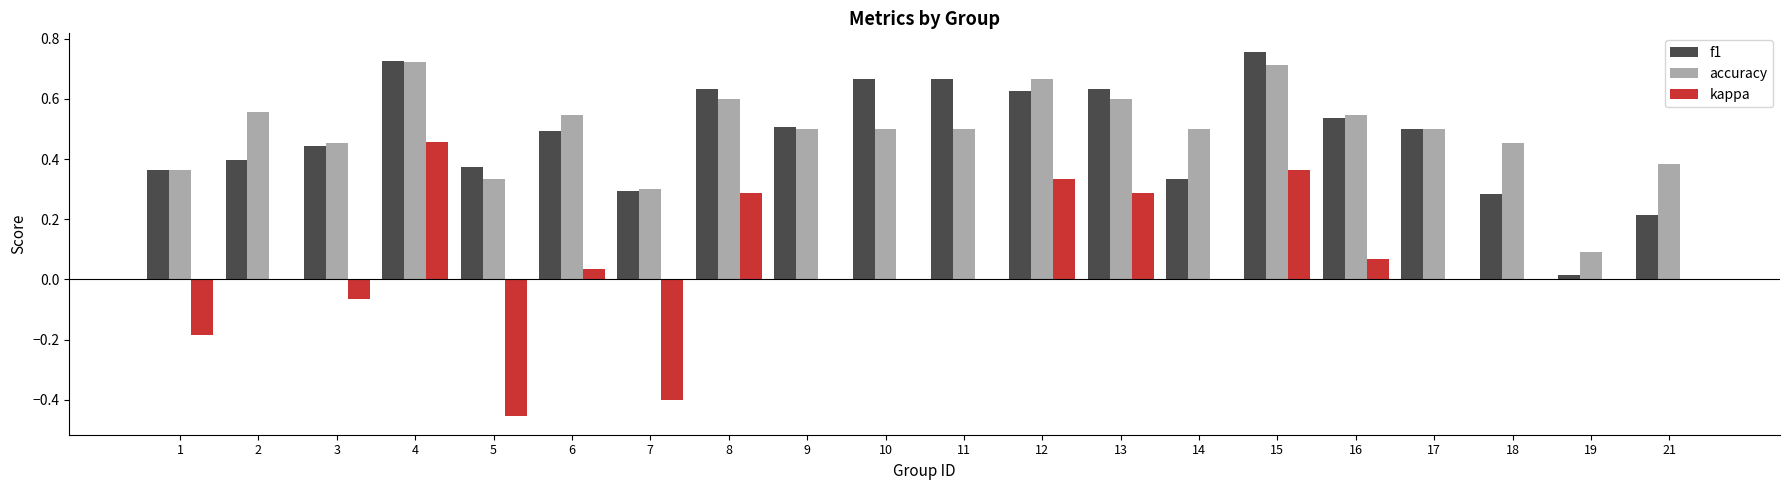

Is the value of f1 at 15 greater than the value of accuracy at 2?

Yes